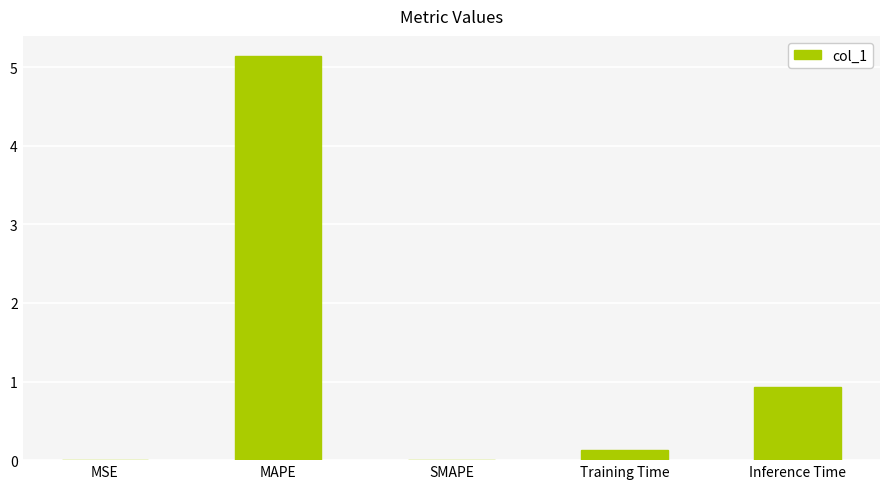

Between SMAPE and MAPE, which is larger?

MAPE